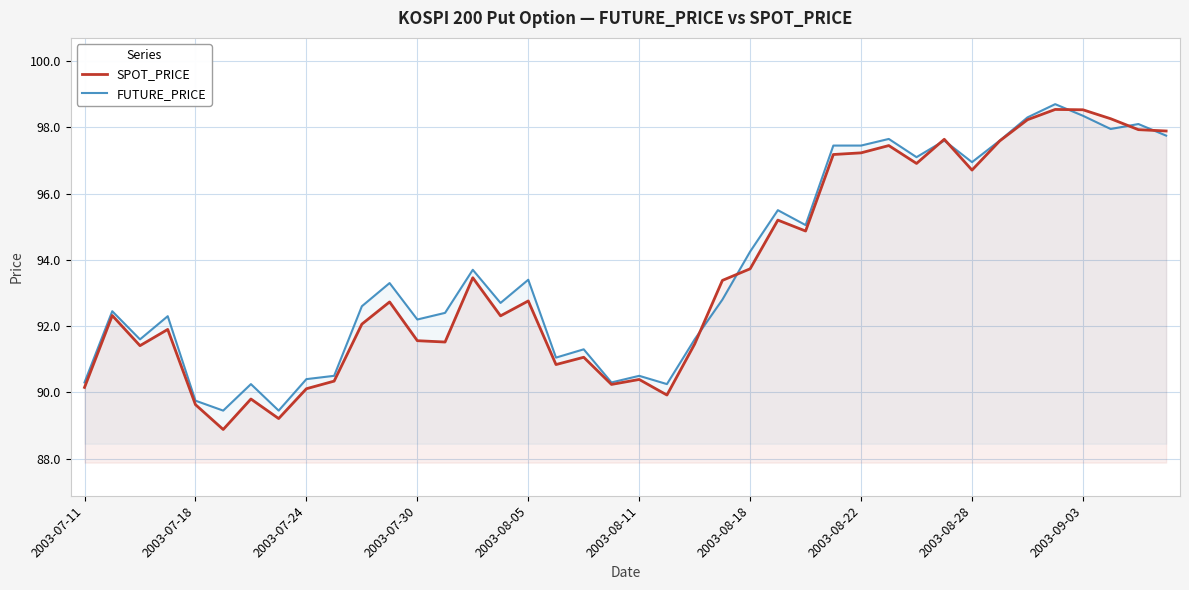

The FUTURE_PRICE series shows 93.4 at 2003-08-05. True or false?

True